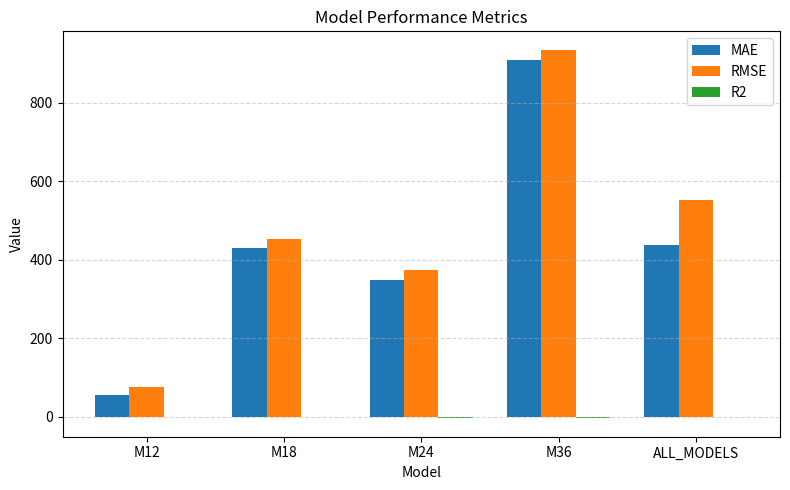

The value of MAE at M24 is 508.5. True or false?

False